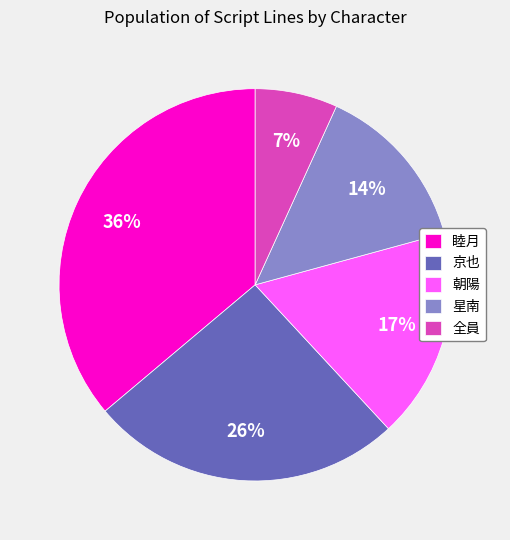

How many slices are in this pie chart?

5